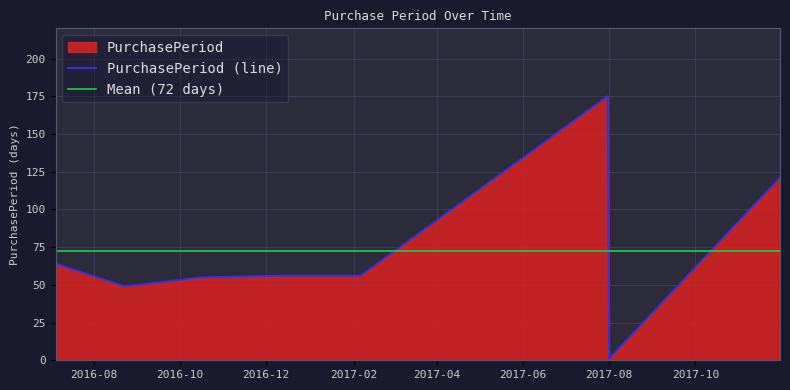

At which category does the data reach its first local valley?

2016-08-23